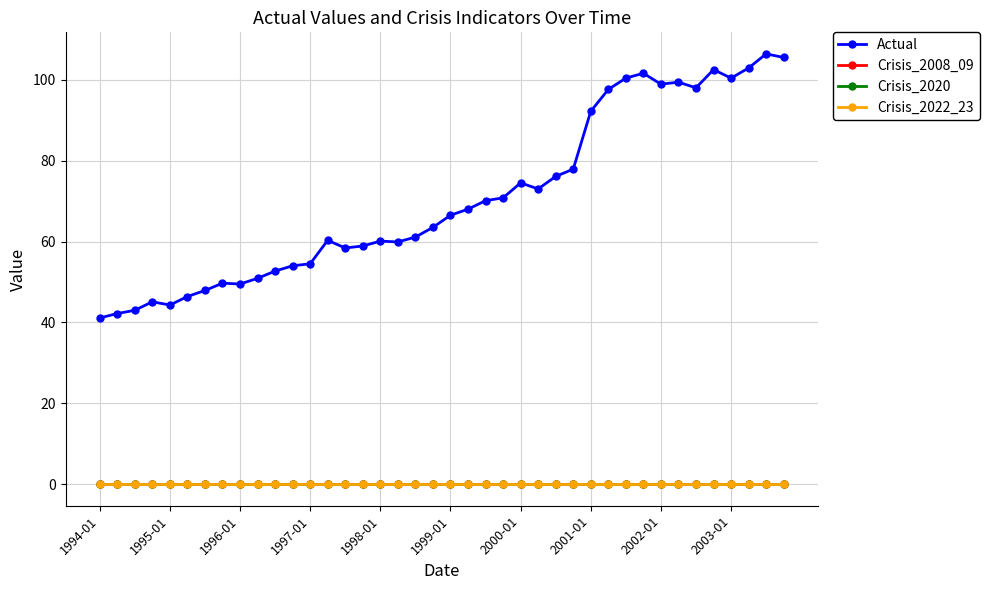

Does the chart have visible grid lines?

Yes